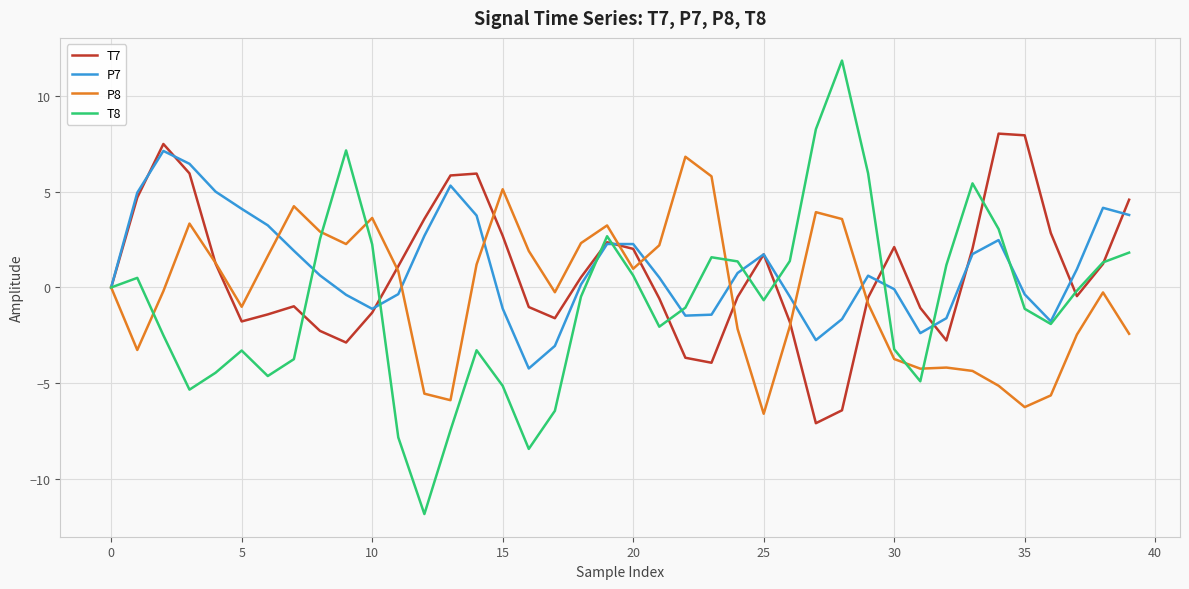

What is the smallest value displayed?

-11.8